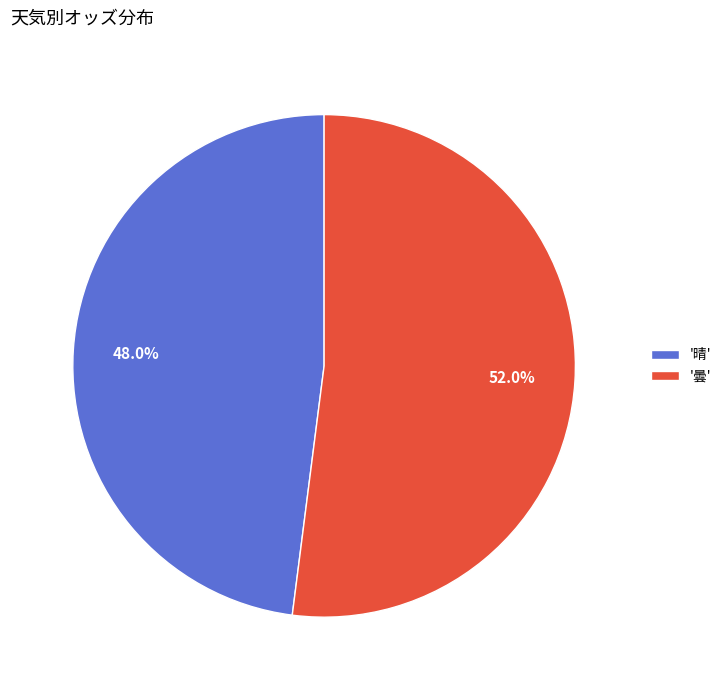

Does any single category account for the majority?

Yes